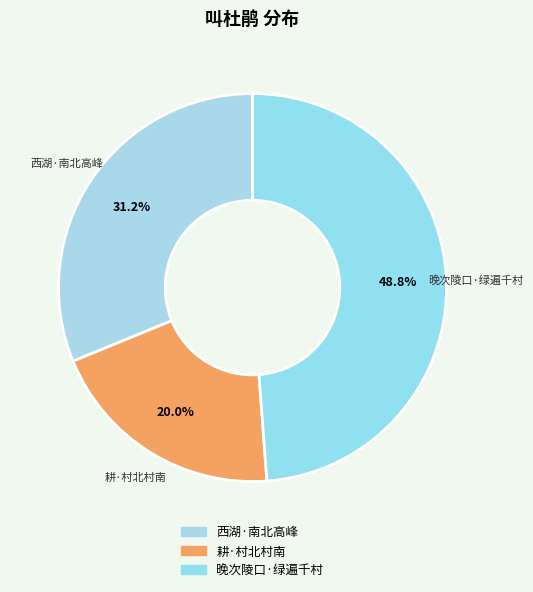

How many segments does this pie chart have?

3